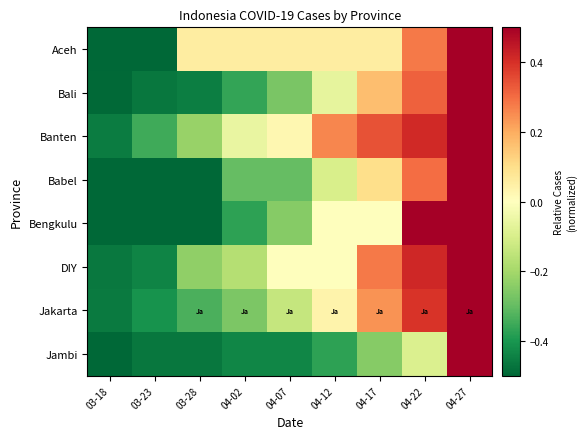

Reading right to left, transcribe all the data shown in this chart.

Aceh: 04-27=0.5	04-22=0.3	04-17=0.1	04-12=0.1	04-07=0.1	04-02=0.1	03-28=0.1	03-23=-0.5	03-18=-0.5
Bali: 04-27=0.5	04-22=0.3	04-17=0.2	04-12=-0.1	04-07=-0.3	04-02=-0.4	03-28=-0.5	03-23=-0.5	03-18=-0.5
Banten: 04-27=0.5	04-22=0.4	04-17=0.3	04-12=0.3	04-07=0.0	04-02=-0.1	03-28=-0.2	03-23=-0.3	03-18=-0.5
Babel: 04-27=0.5	04-22=0.3	04-17=0.1	04-12=-0.1	04-07=-0.3	04-02=-0.3	03-28=-0.5	03-23=-0.5	03-18=-0.5
Bengkulu: 04-27=0.5	04-22=0.5	04-17=0.0	04-12=0.0	04-07=-0.2	04-02=-0.4	03-28=-0.5	03-23=-0.5	03-18=-0.5
DIY: 04-27=0.5	04-22=0.4	04-17=0.3	04-12=0.0	04-07=0.0	04-02=-0.2	03-28=-0.2	03-23=-0.4	03-18=-0.5
Jakarta: 04-27=0.5	04-22=0.4	04-17=0.2	04-12=0.0	04-07=-0.1	04-02=-0.3	03-28=-0.3	03-23=-0.4	03-18=-0.5
Jambi: 04-27=0.5	04-22=-0.1	04-17=-0.2	04-12=-0.4	04-07=-0.4	04-02=-0.4	03-28=-0.5	03-23=-0.5	03-18=-0.5